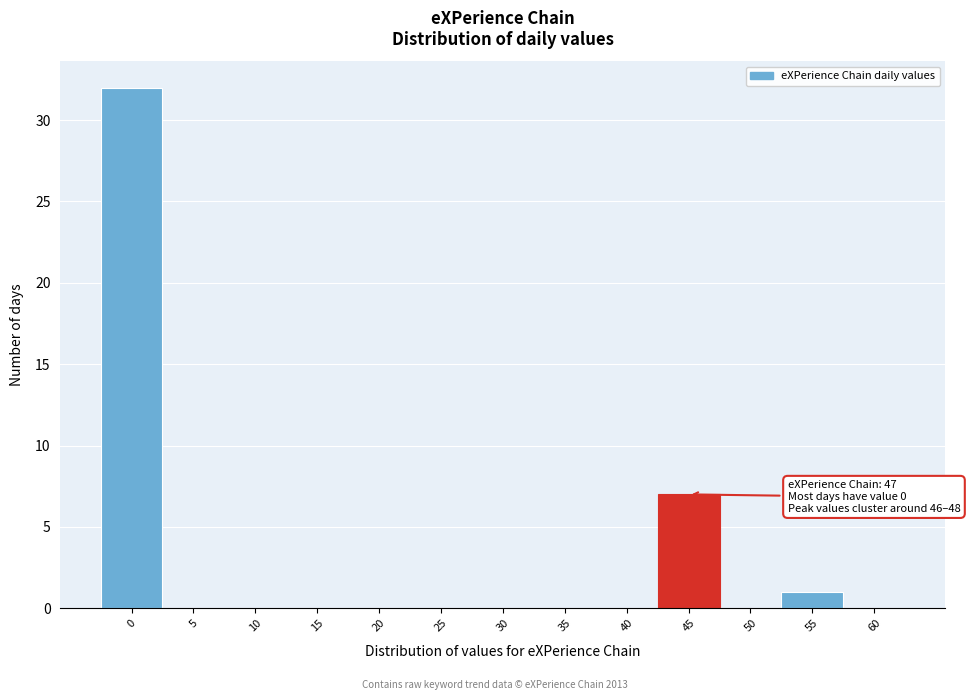

Reading left to right, transcribe all the data shown in this chart.

0=32	5=0	10=0	15=0	20=0	25=0	30=0	35=0	40=0	45=7	50=0	55=1	60=0